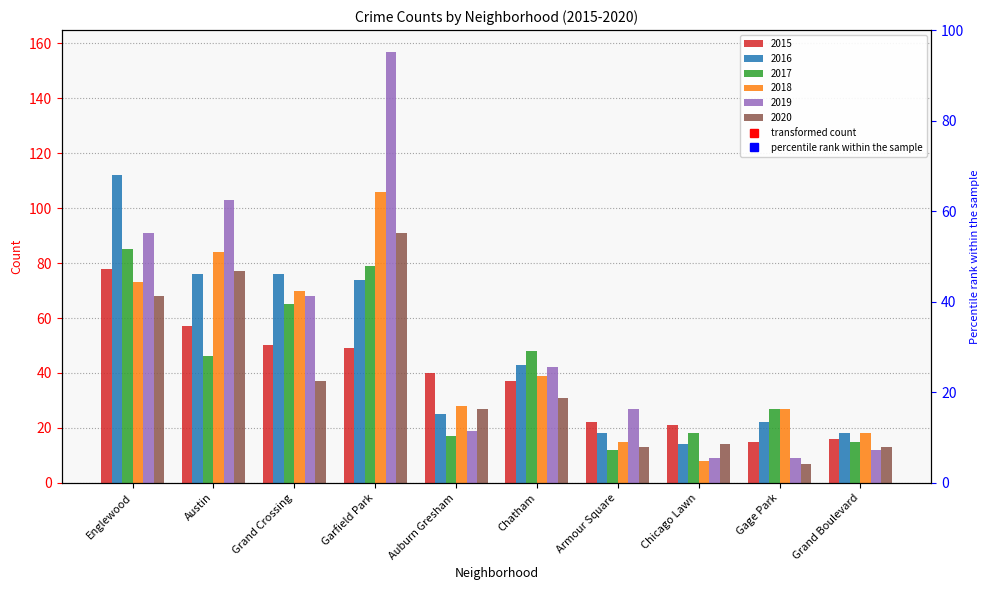

What are all the series names shown in the legend?

2015, 2016, 2017, 2018, 2019, 2020